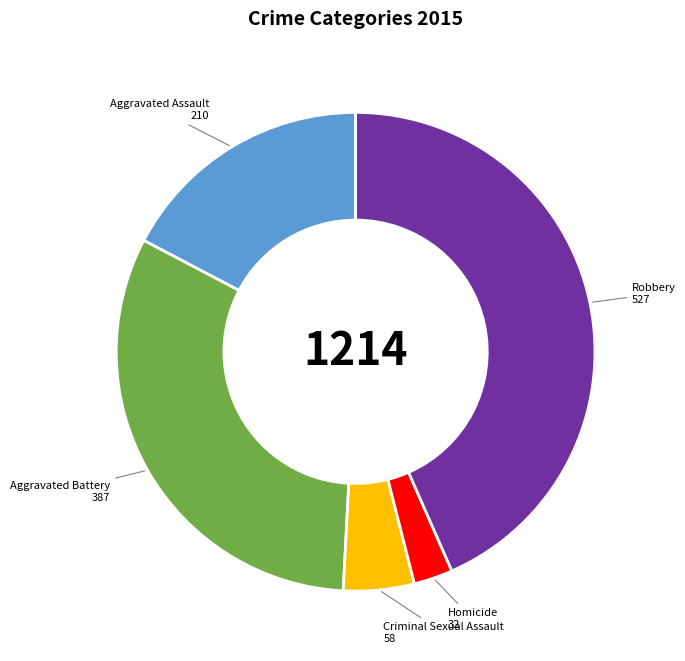

True or false: Robbery accounts for 43% of the total.

True